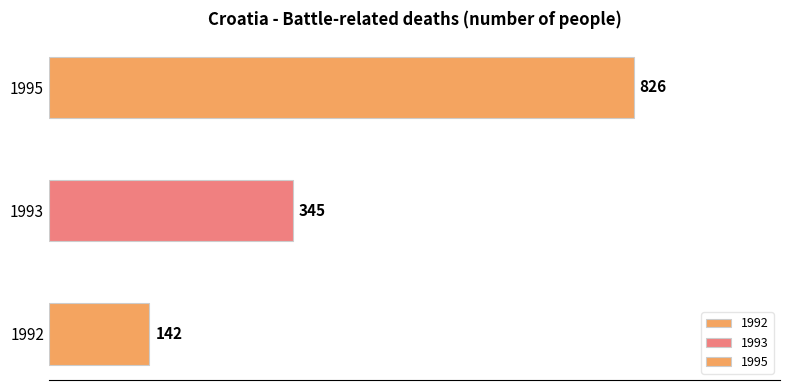

What is the difference between the values at 1995 and 1993?

481